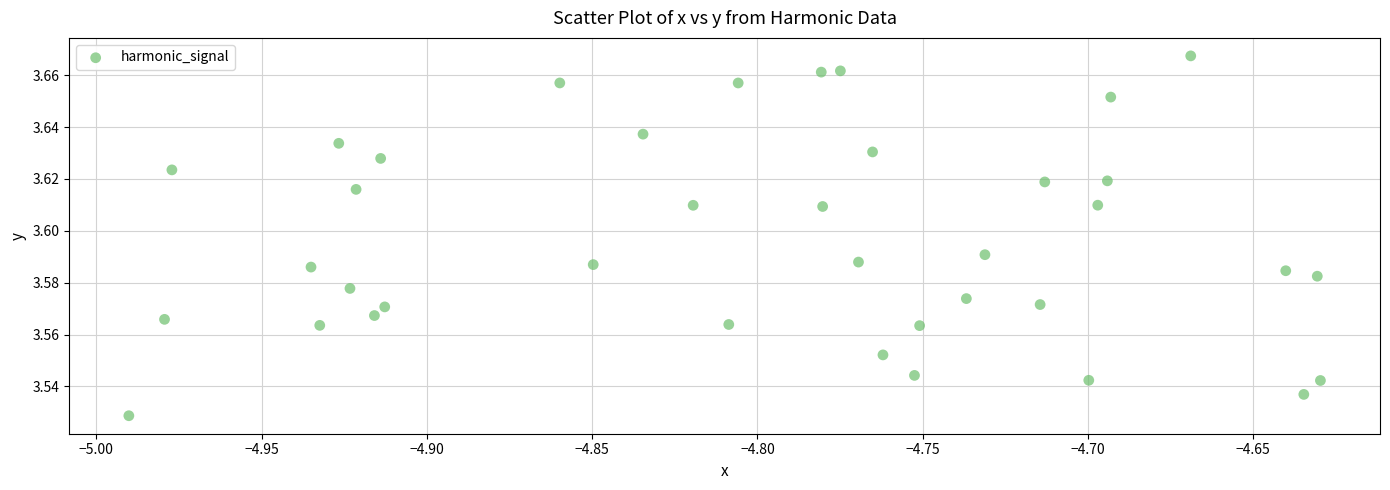

What is the range of X values (max minus min)?

0.4